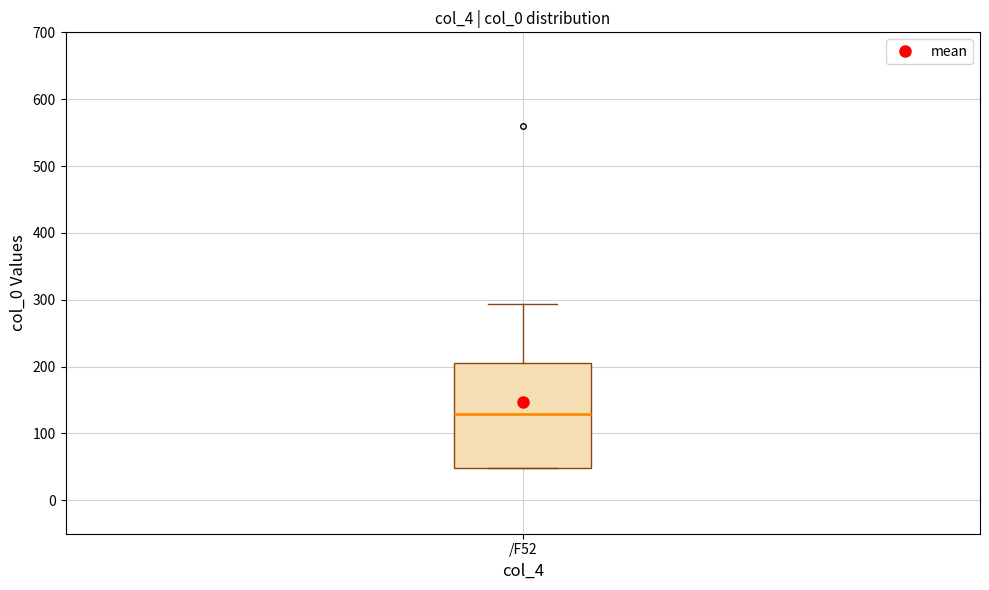

Read this box plot against the y-axis: the position of the median line, the range covered by the box, and the ends of both whiskers. The values are not printed on the chart, so give them approximately, as read against the axis.

median 130, box 50 to 210, whiskers 50 to 290